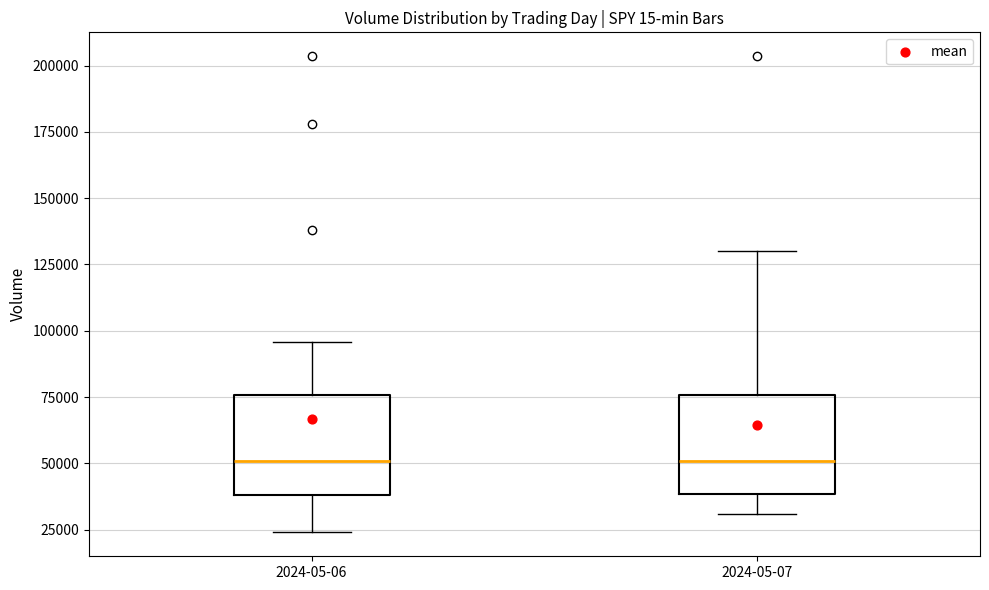

Reading left to right, transcribe this box plot: for each box, give where its median line is, the range the box spans, and where its two whiskers end, as read against the y-axis. The values are not printed on the chart, so give them approximately, as read against the axis.

2024-05-06: median 50000, box 40000 to 75000, whiskers 25000 to 95000
2024-05-07: median 50000, box 40000 to 75000, whiskers 30000 to 130000